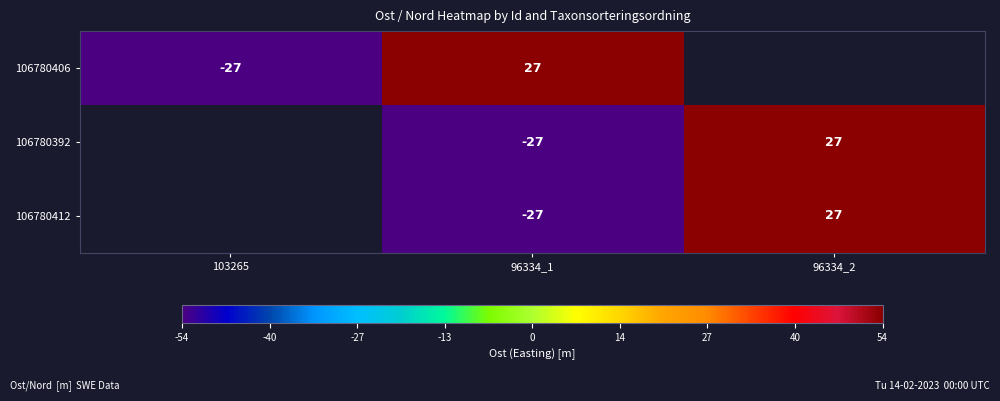

What is the maximum value shown in the chart?

6414249.6